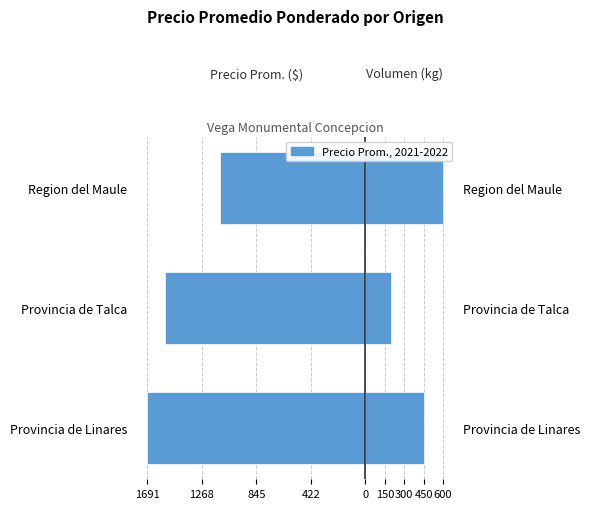

The Precio Promedio Ponderado series shows -1727.9 at Region del Maule. True or false?

False